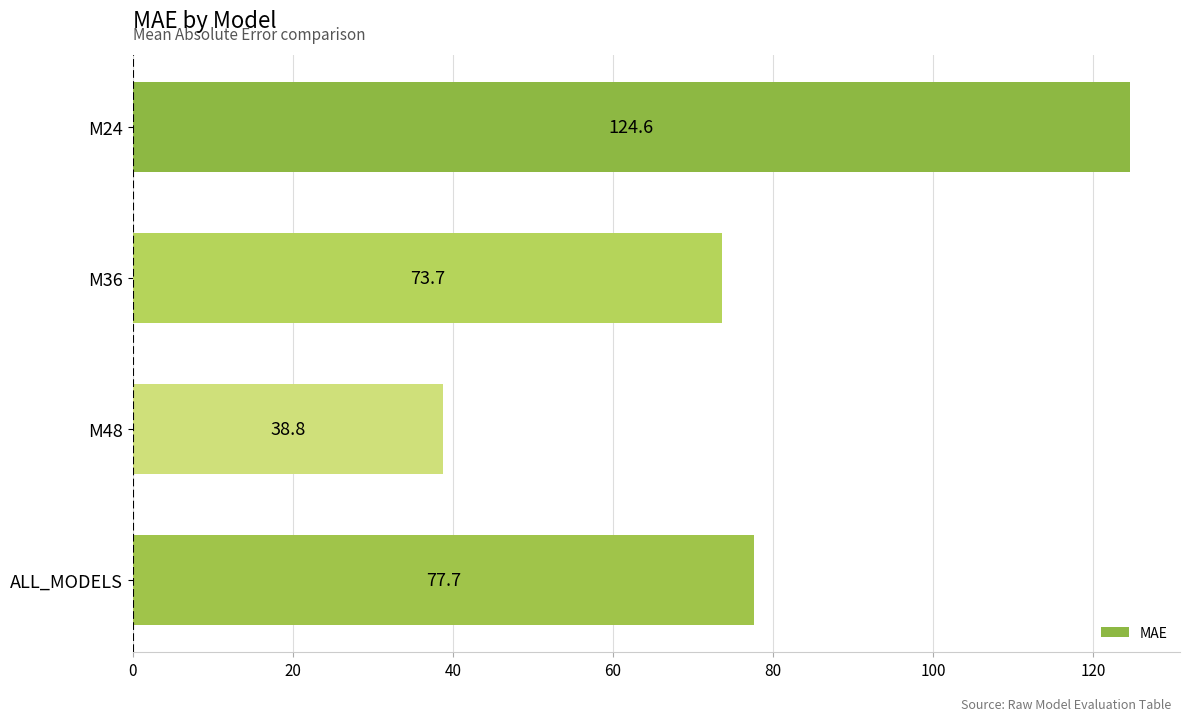

Which category has the lowest value across all series?

M48